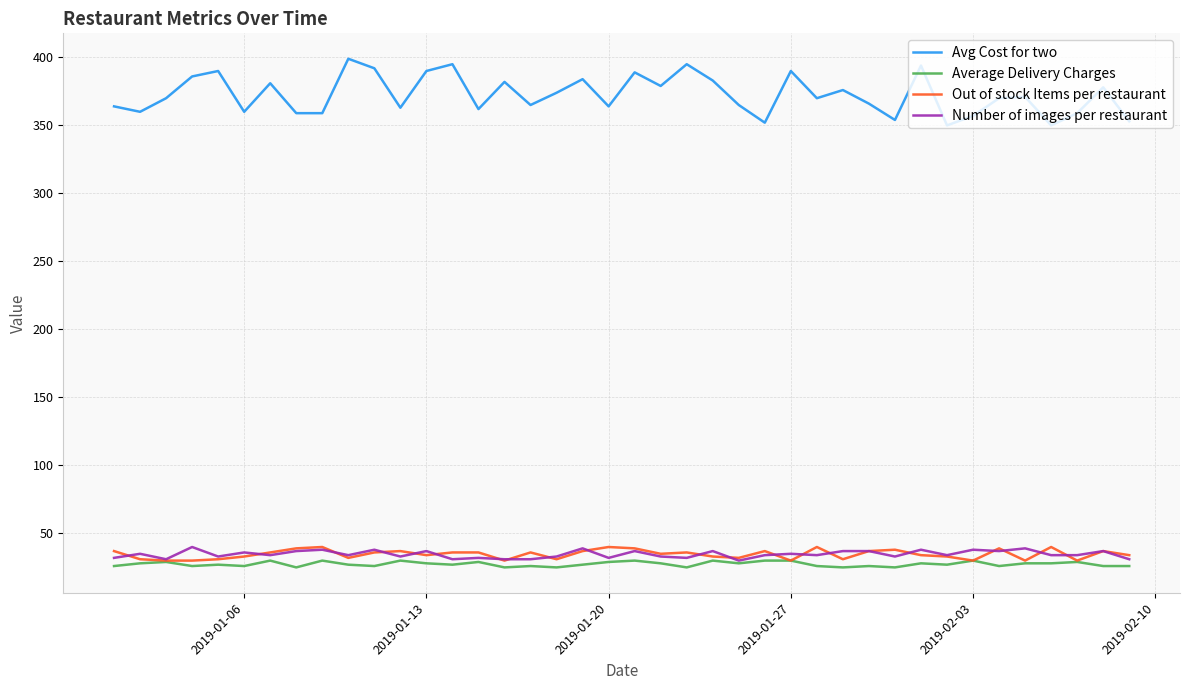

Which series has the largest total across all categories?

Avg Cost for two